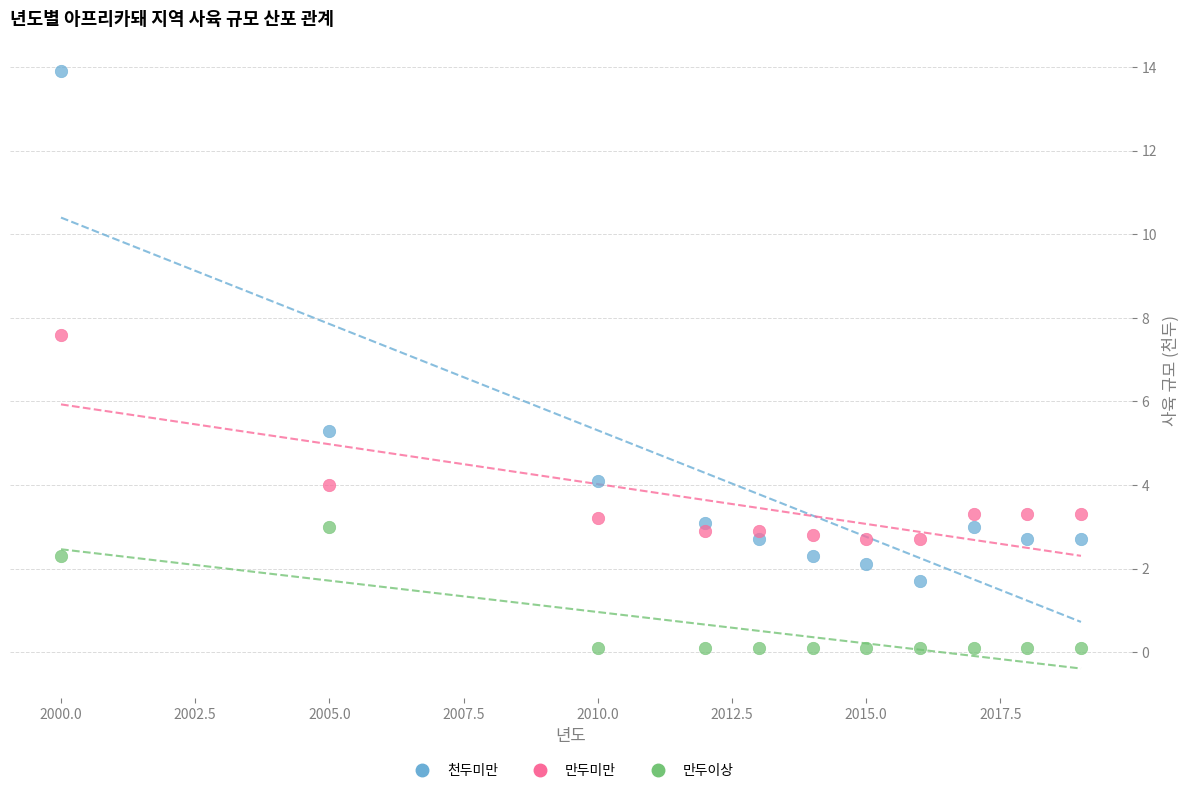

Which series has the widest spread of Y values?

천두미만